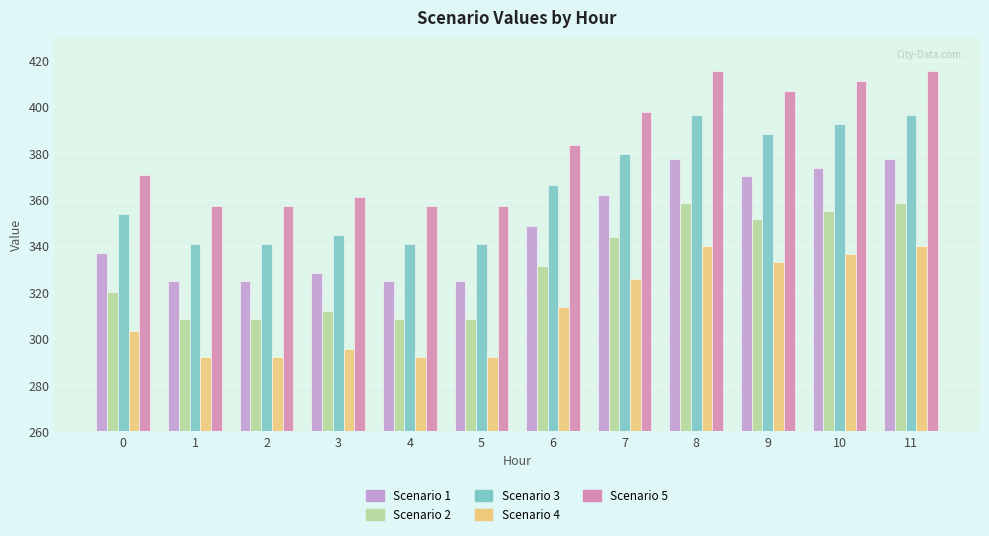

What are all the series names shown in the legend?

Scenario 1, Scenario 2, Scenario 3, Scenario 4, Scenario 5